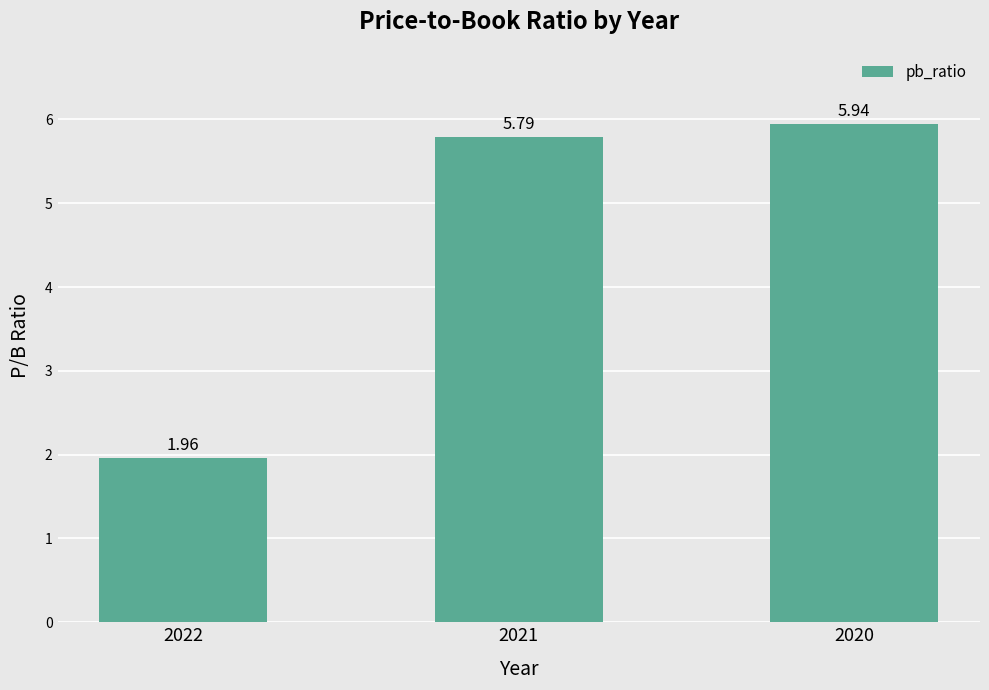

What is the average value?

4.6